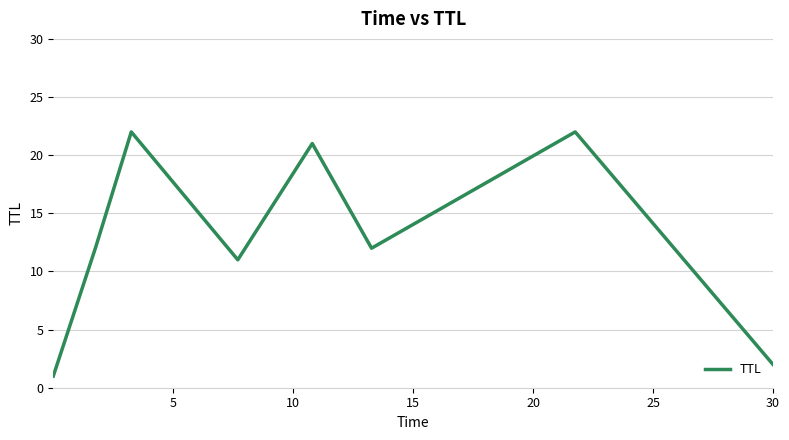

How many interior local valleys (lower than both neighbors) does the data have?

2